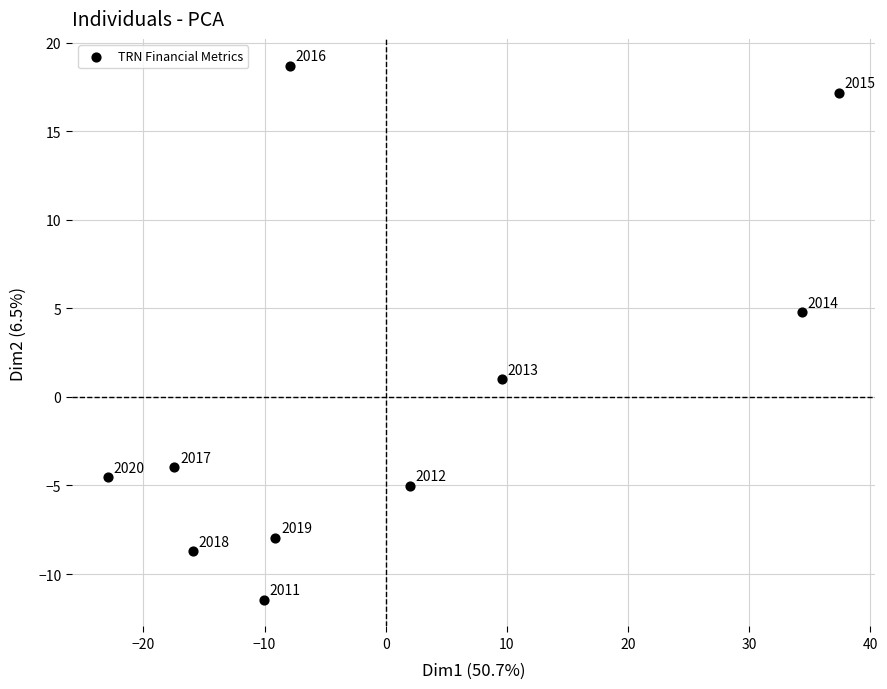

What Y value in the scatter plot is closest to 3?

4.8